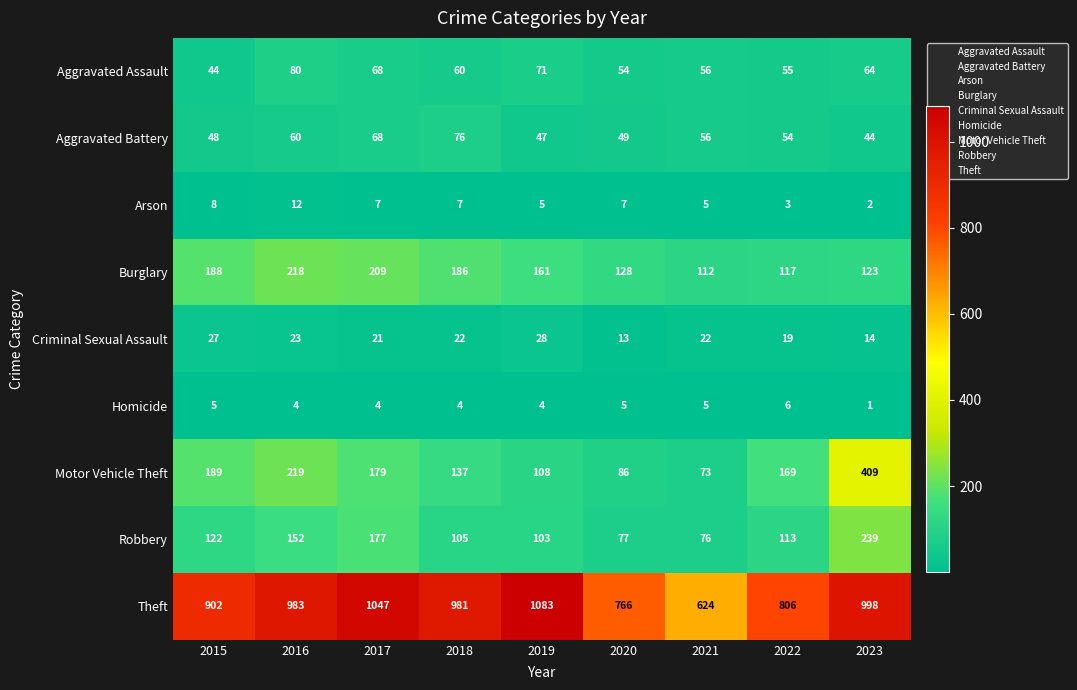

At how many categories does at least one series exceed 503?

9